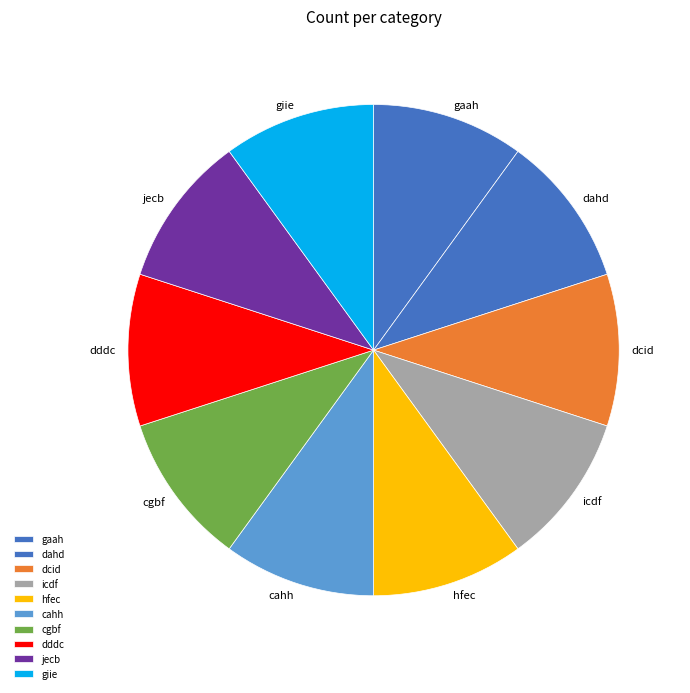

Does any single category account for the majority?

No